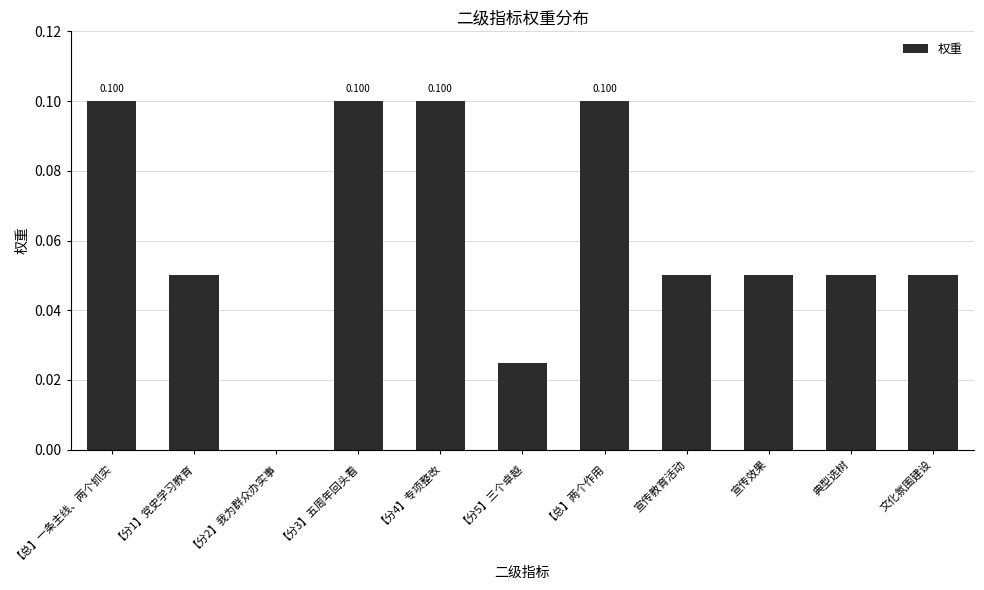

Reading right to left, transcribe all the data shown in this chart.

0.1	0.1	0.1	0.1	0.1	0.0	0.1	0.1	0.0	0.1	0.1